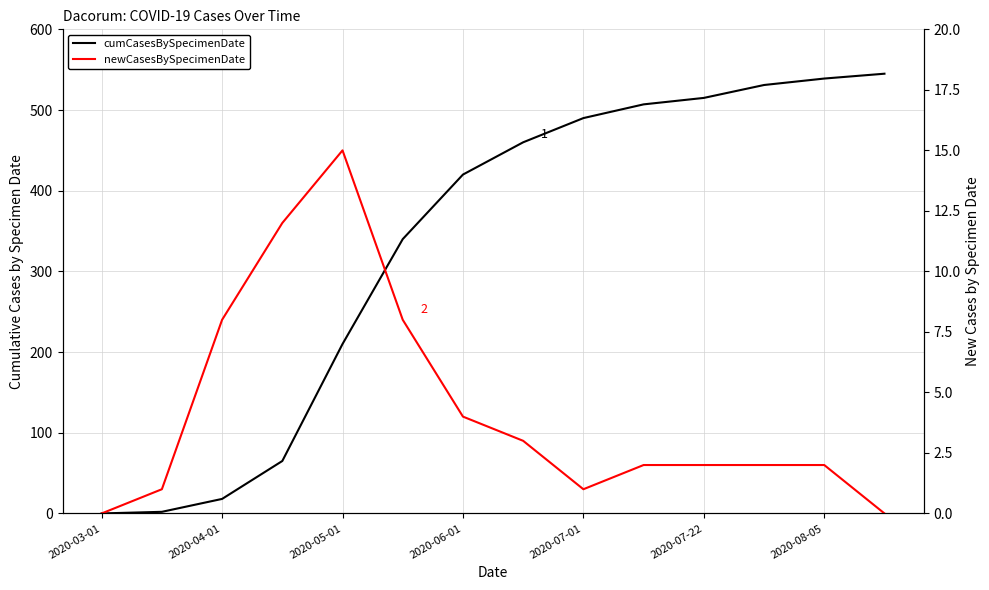

What are all the series names shown in the legend?

cumCasesBySpecimenDate, newCasesBySpecimenDate